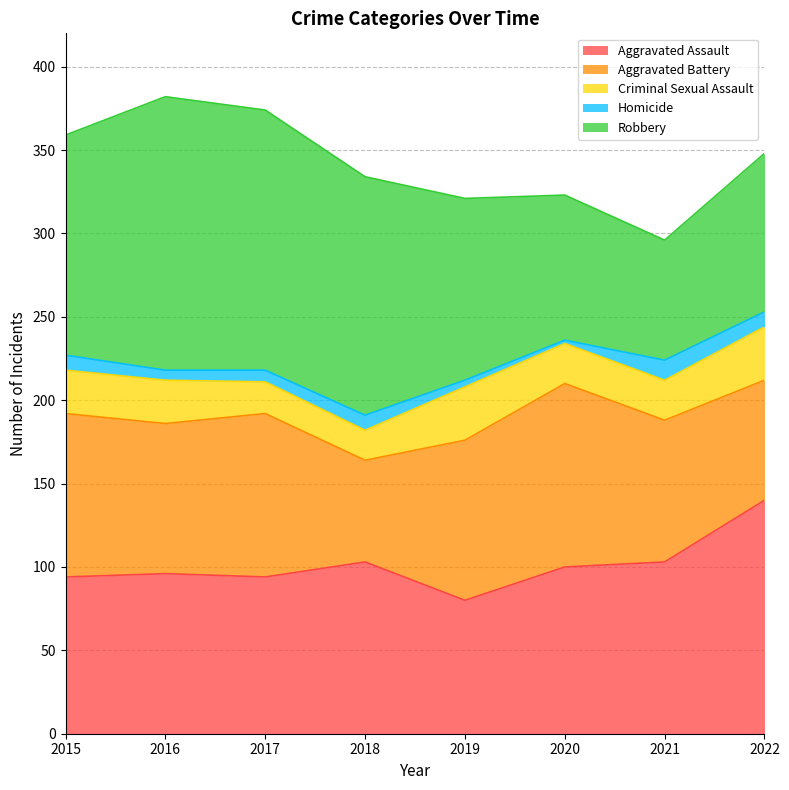

Between 2021 and 2022, which series saw the biggest shift?

Aggravated Assault